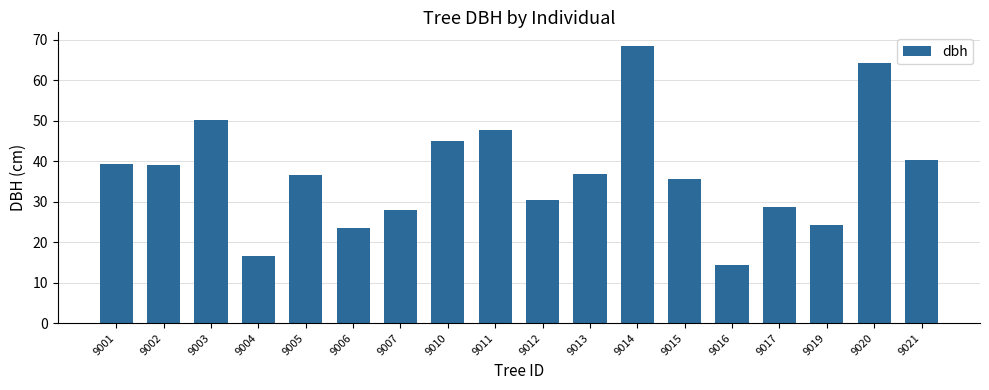

Approximately how many times larger is the value at 9015 compared to 9013?

1.0